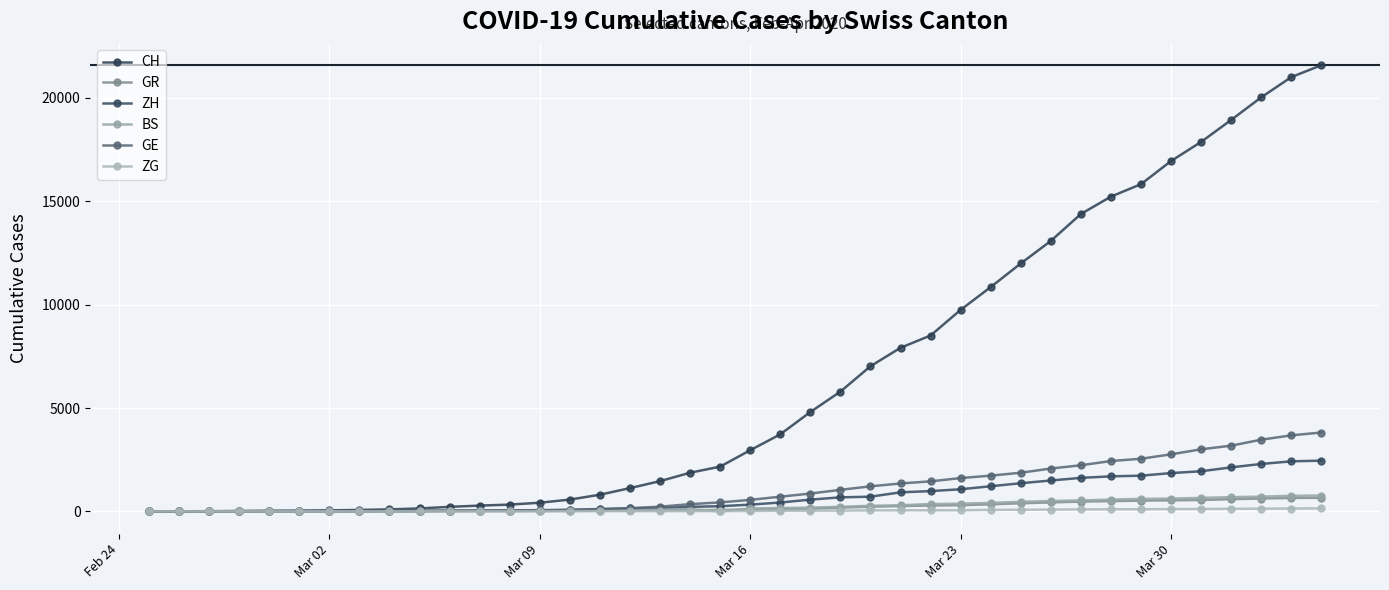

Reading left to right, transcribe all the data shown in this chart.

CH: 0	4	8	20	30	36	50	69	97	142	219	280	327	419	570	807	1125	1463	1870	2165	2959	3727	4807	5794	7022	7915	8509	9749	10853	11994	13085	14388	15229	15831	16951	17876	18940	20034	21011	21587
GR: 0	2	2	6	6	6	9	9	12	14	16	17	18	18	22	31	43	53	56	71	84	101	128	182	226	258	284	300	343	393	433	474	495	519	535	547	592	622	649	657
ZH: 0	0	2	2	6	7	10	13	15	23	29	34	40	49	62	101	140	163	218	250	326	429	568	679	711	922	981	1070	1216	1362	1494	1621	1695	1727	1853	1941	2130	2294	2422	2455
BS: 0	0	1	1	1	1	1	3	3	8	15	21	24	28	33	49	73	92	100	0	143	164	181	220	270	297	356	374	410	462	501	530	569	605	617	653	687	714	754	767
GE: 0	1	1	5	9	10	11	14	16	20	30	43	45	60	80	114	155	227	351	435	556	710	863	1041	1212	1350	1453	1611	1729	1870	2073	2231	2436	2547	2761	3003	3180	3469	3678	3816
ZG: 0	0	0	0	0	0	0	1	1	2	3	3	3	10	10	11	11	11	13	13	20	29	33	37	48	53	53	53	72	80	87	94	101	101	112	114	125	131	138	146